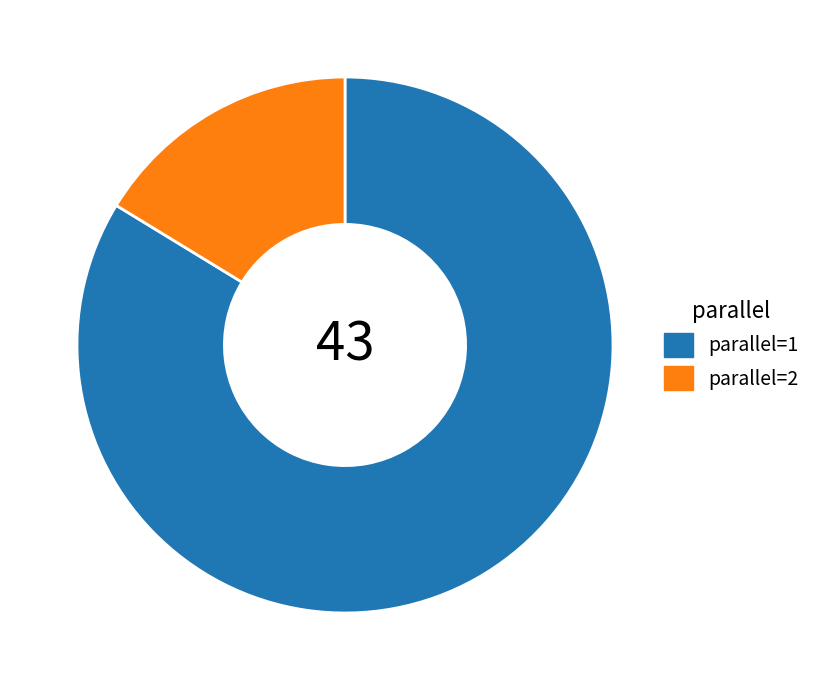

Which slice is the largest?

parallel=1